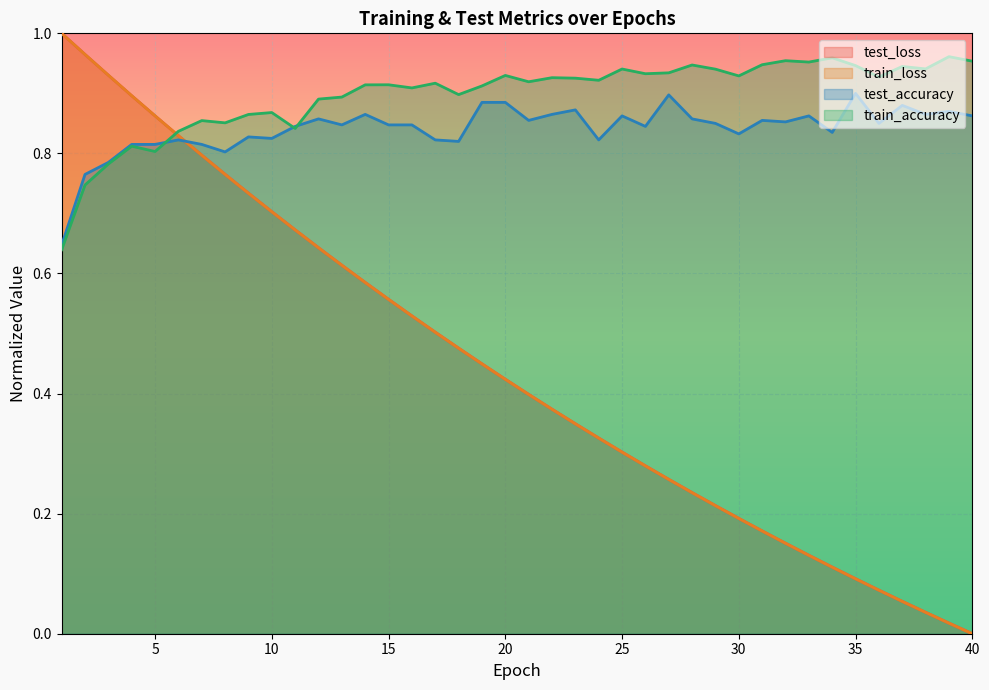

Which series has the largest total across all categories?

train_accuracy